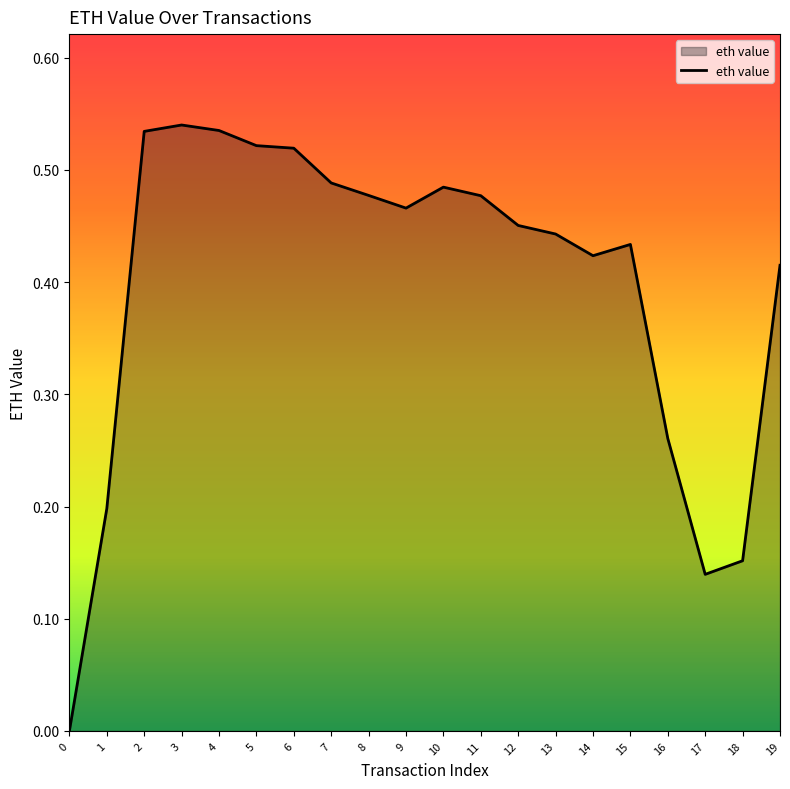

Between 18 and 15, which is larger?

15